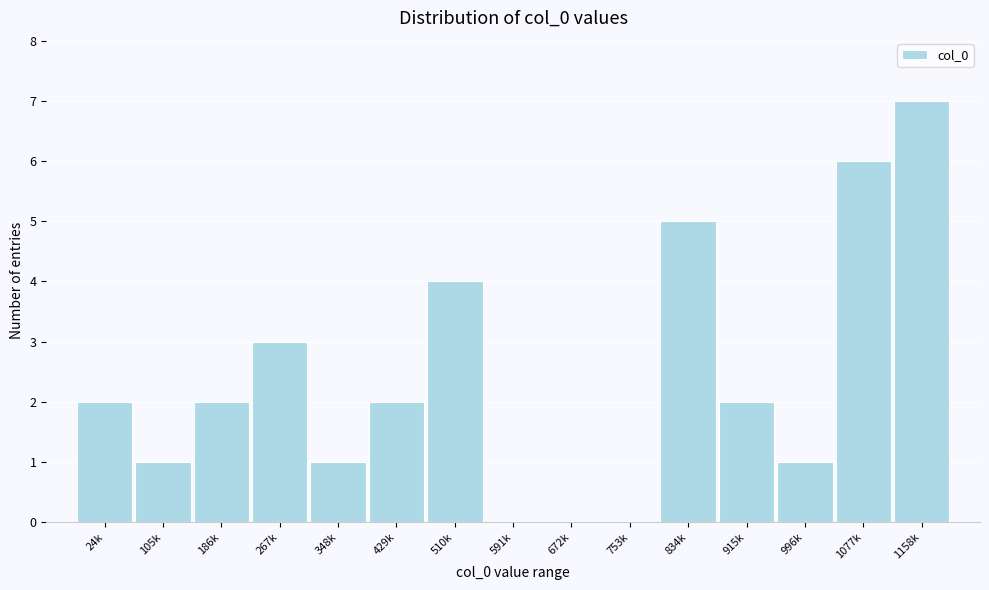

Reading left to right, what are all the values shown in this chart?

24k=2	105k=1	186k=2	267k=3	348k=1	429k=2	510k=4	591k=0	672k=0	753k=0	834k=5	915k=2	996k=1	1077k=6	1158k=7